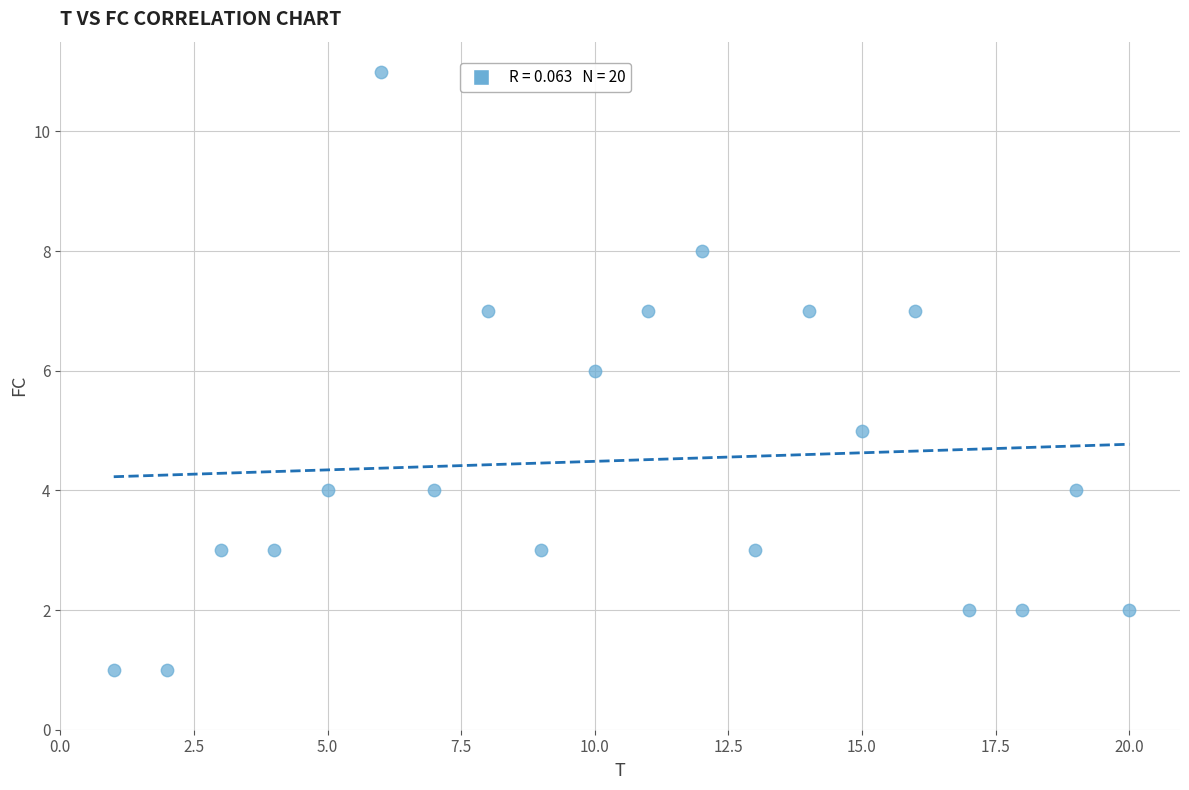

What is the range of Y values (max minus min)?

10